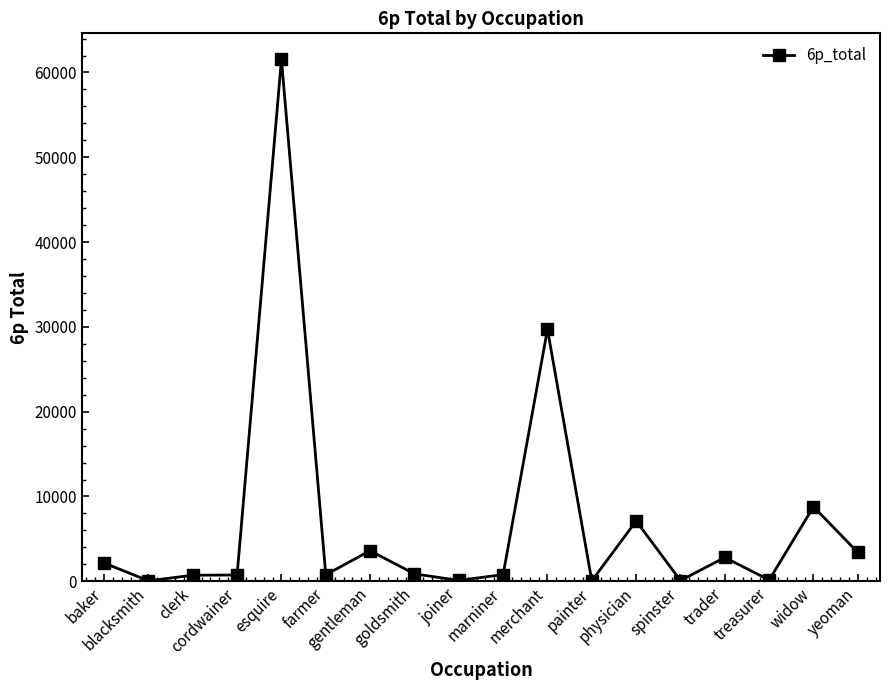

Which category has the highest value across all series?

esquire